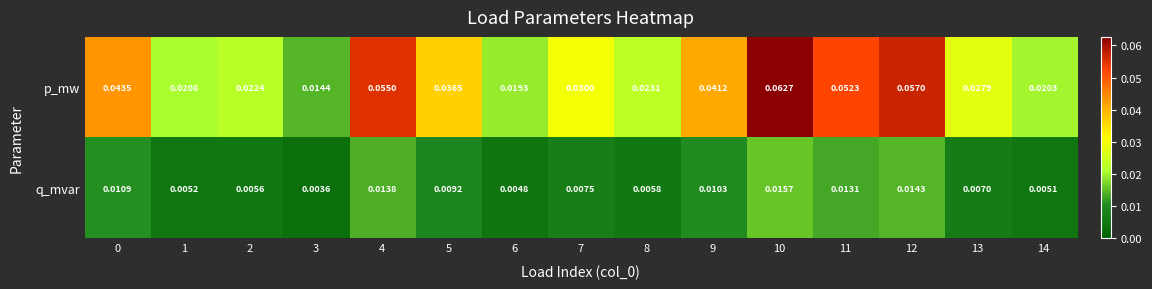

At which category is the sum across all series the highest?

10